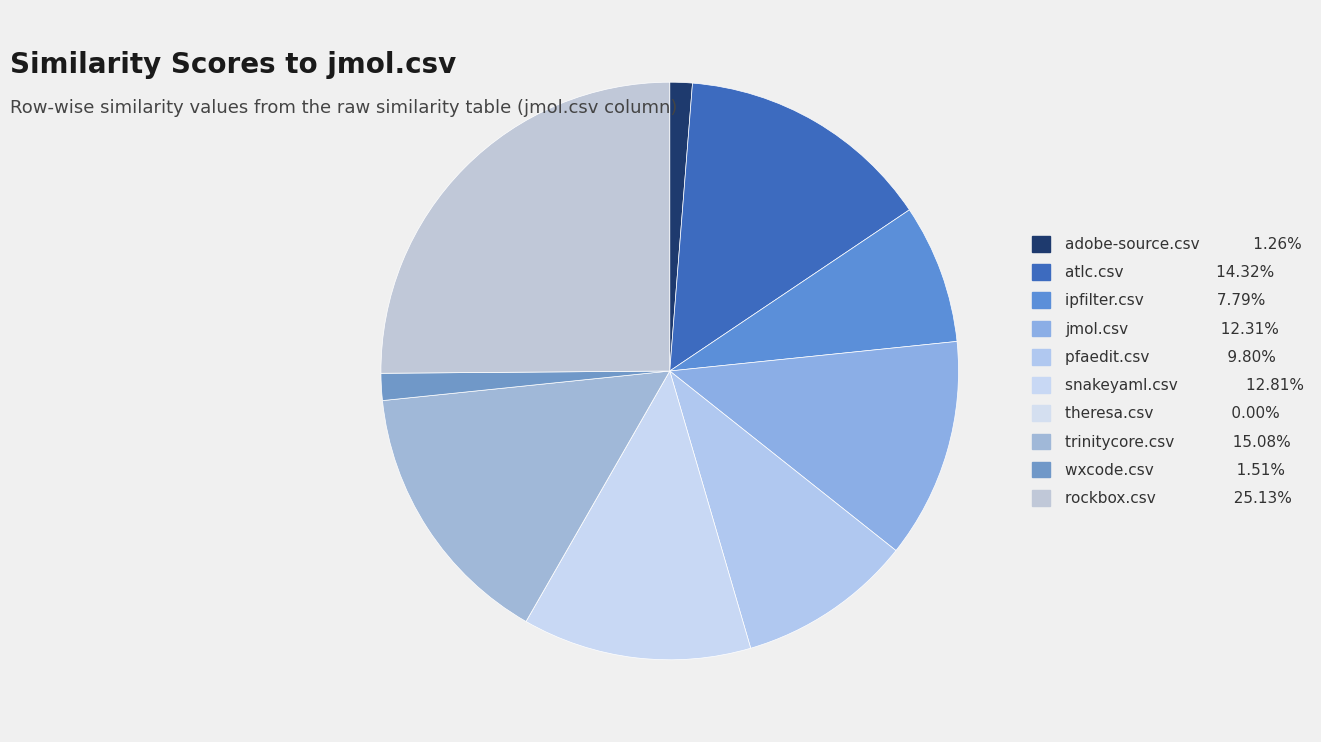

To the nearest percent, what is the difference between the ipfilter.csv and trinitycore.csv slice percentages?

7%